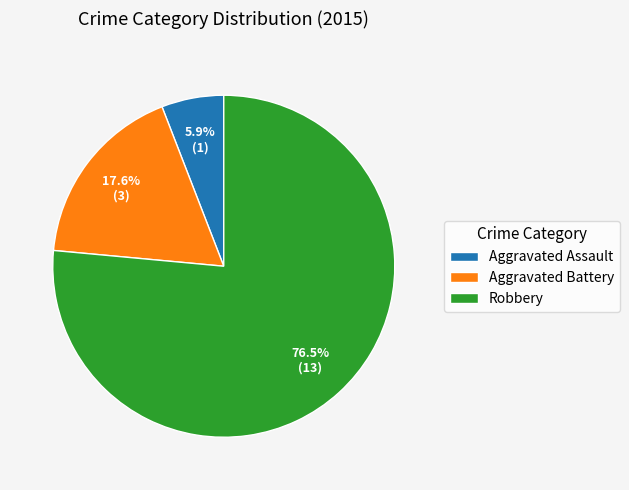

What percentage is NOT represented by Robbery?

23.5%